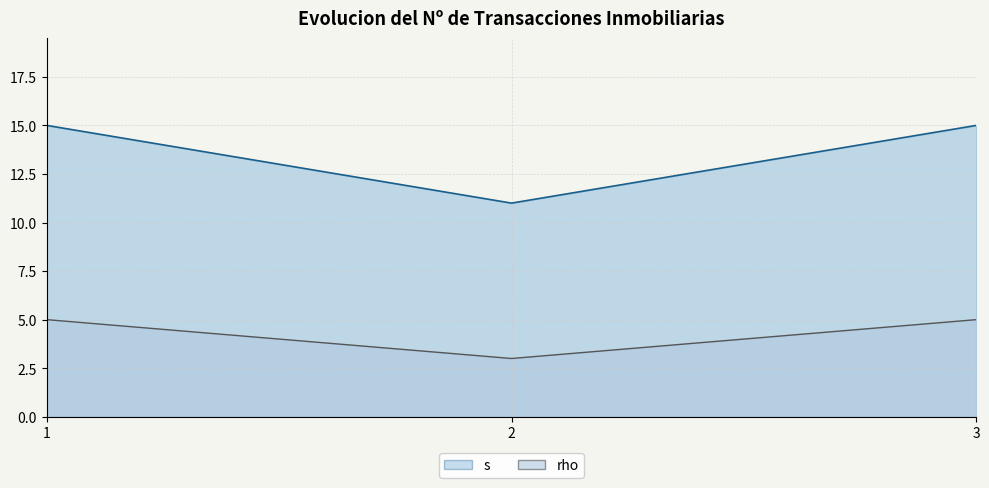

What is the sum of all values?

41